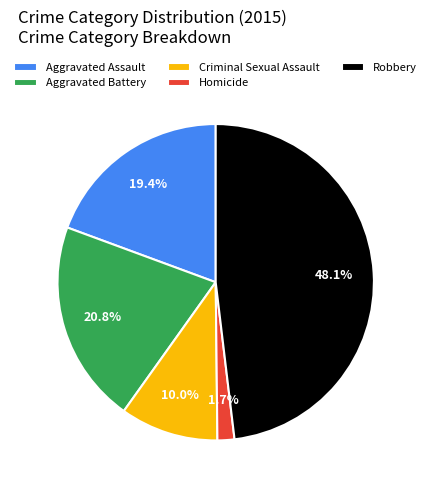

To the nearest percent, what is the average slice percentage?

20%